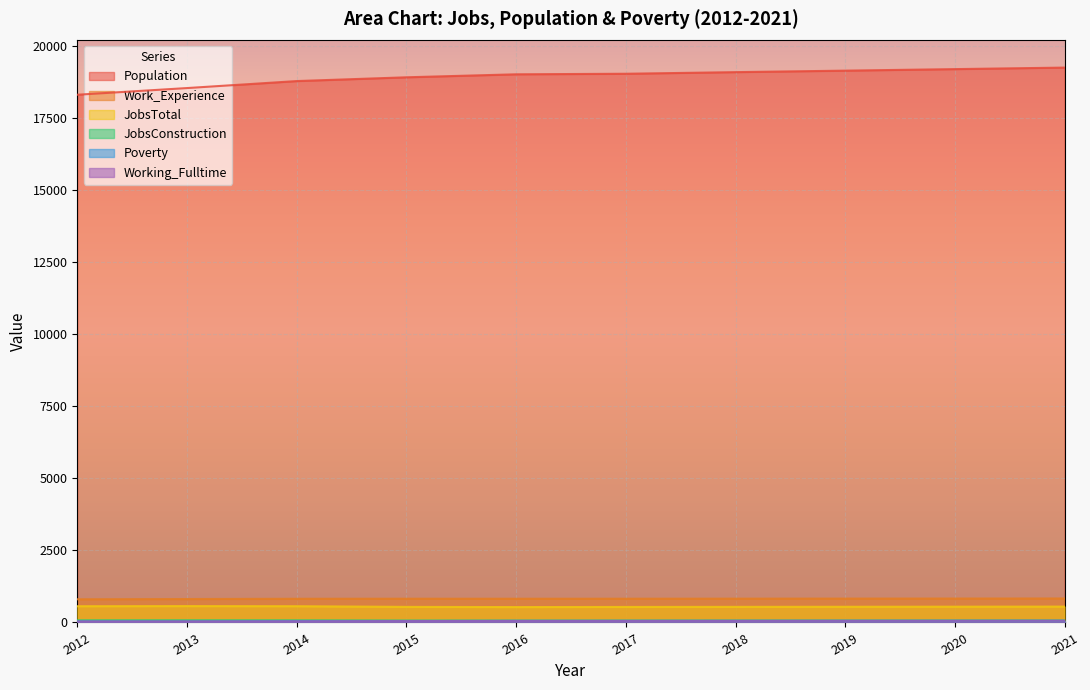

What is the total value across all series at 2013?

20081